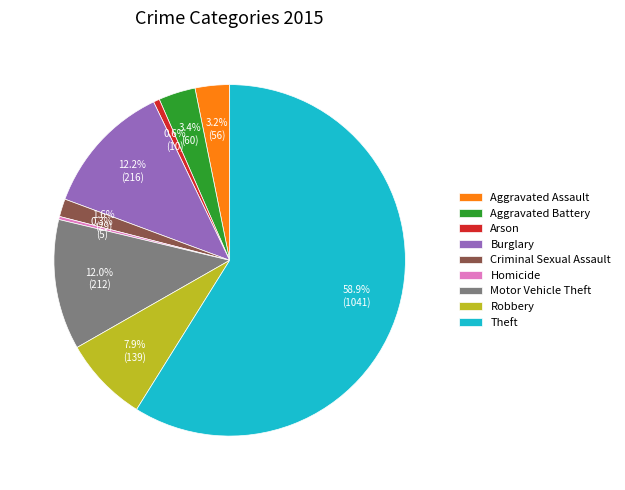

Which category has the biggest portion of the pie?

Theft